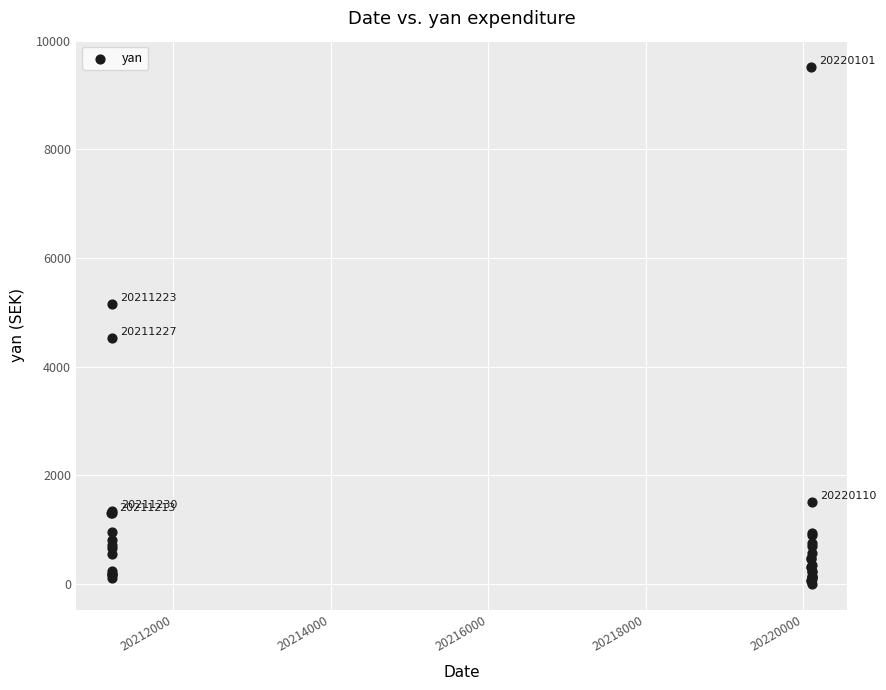

What Y value in the scatter plot is closest to 4762?

4532